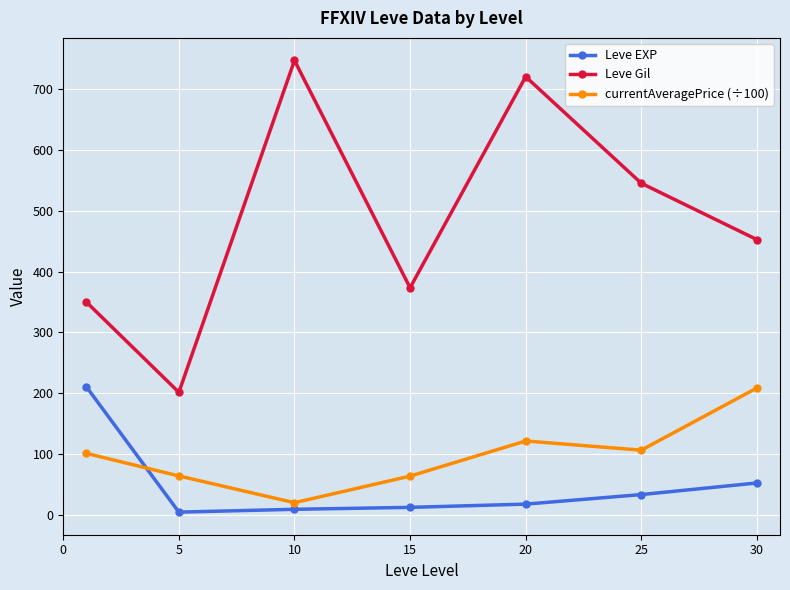

What is the difference between the maximum and minimum values in the Leve Gil series?

545.0